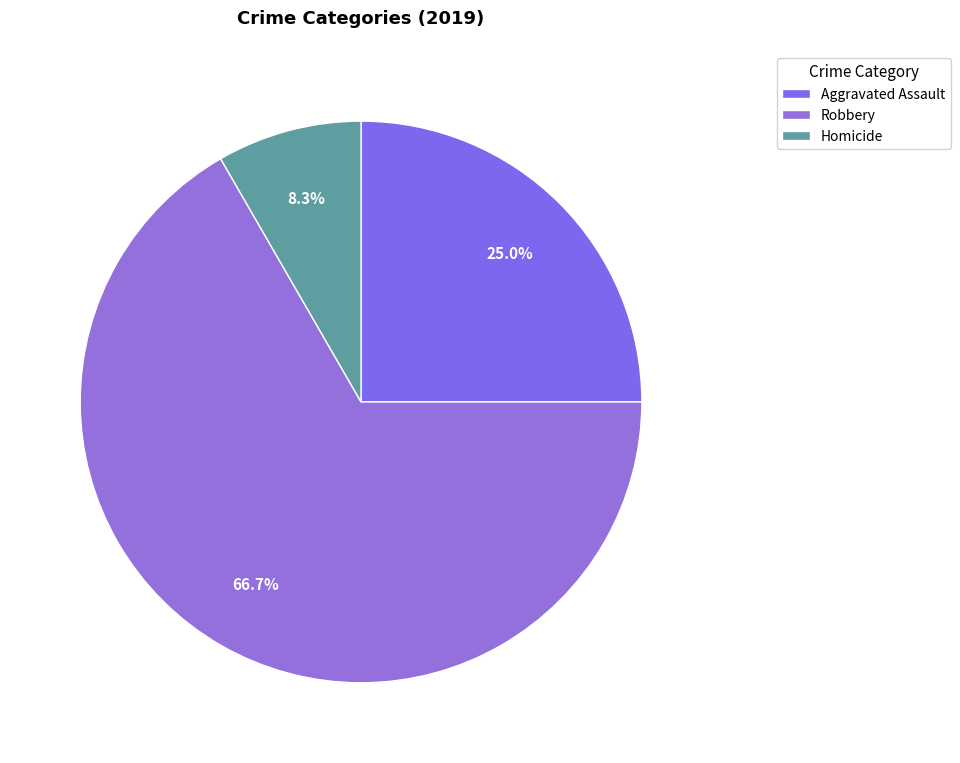

Which category has the biggest portion of the pie?

Robbery